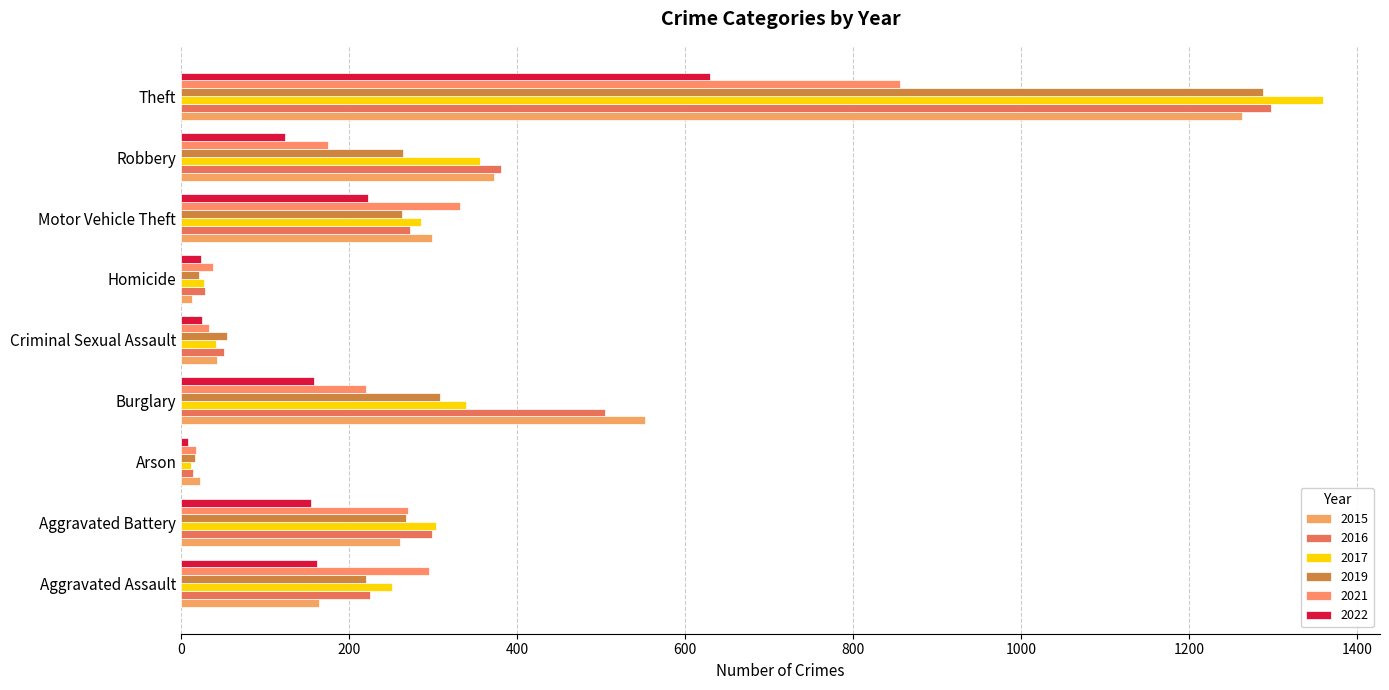

How many distinct data groups are displayed?

6